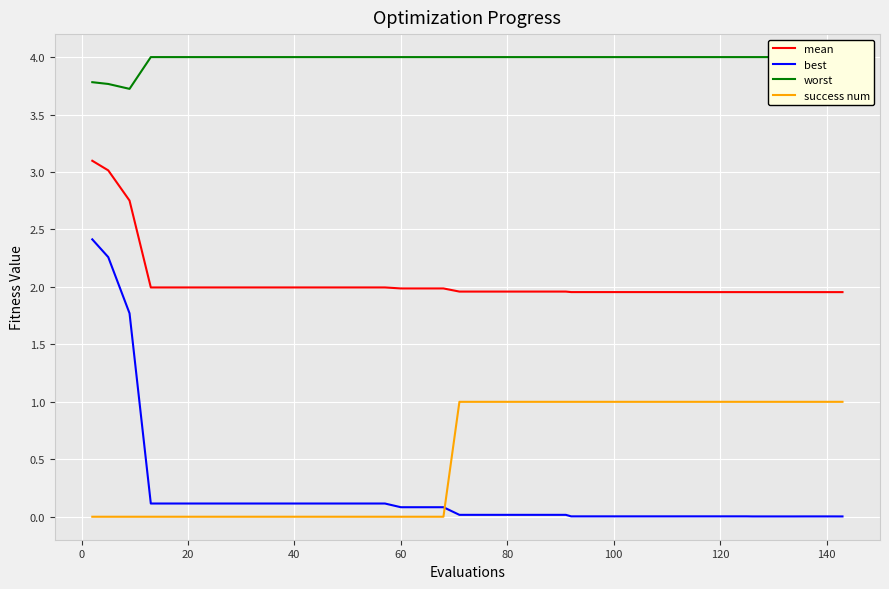

At how many categories does at least one series exceed 2?

40